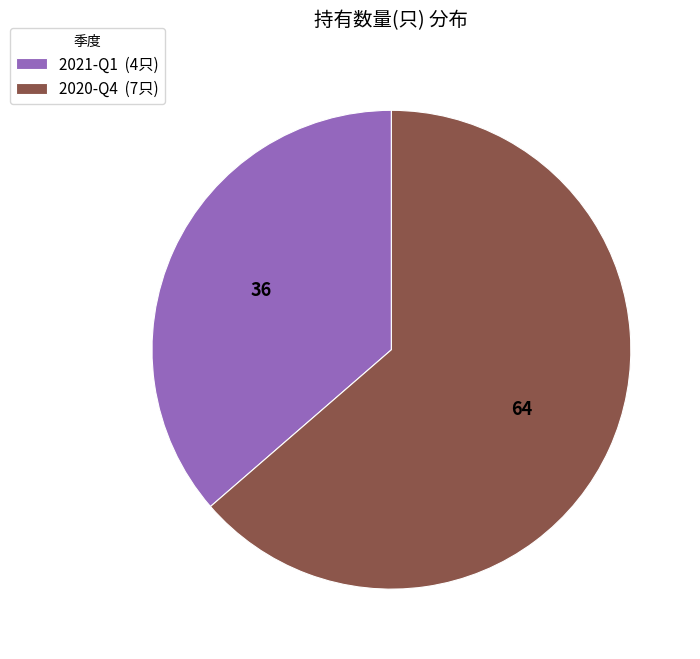

What is the ratio of the value at 2021-Q1 (4只) to the value at 2020-Q4 (7只)?

0.6